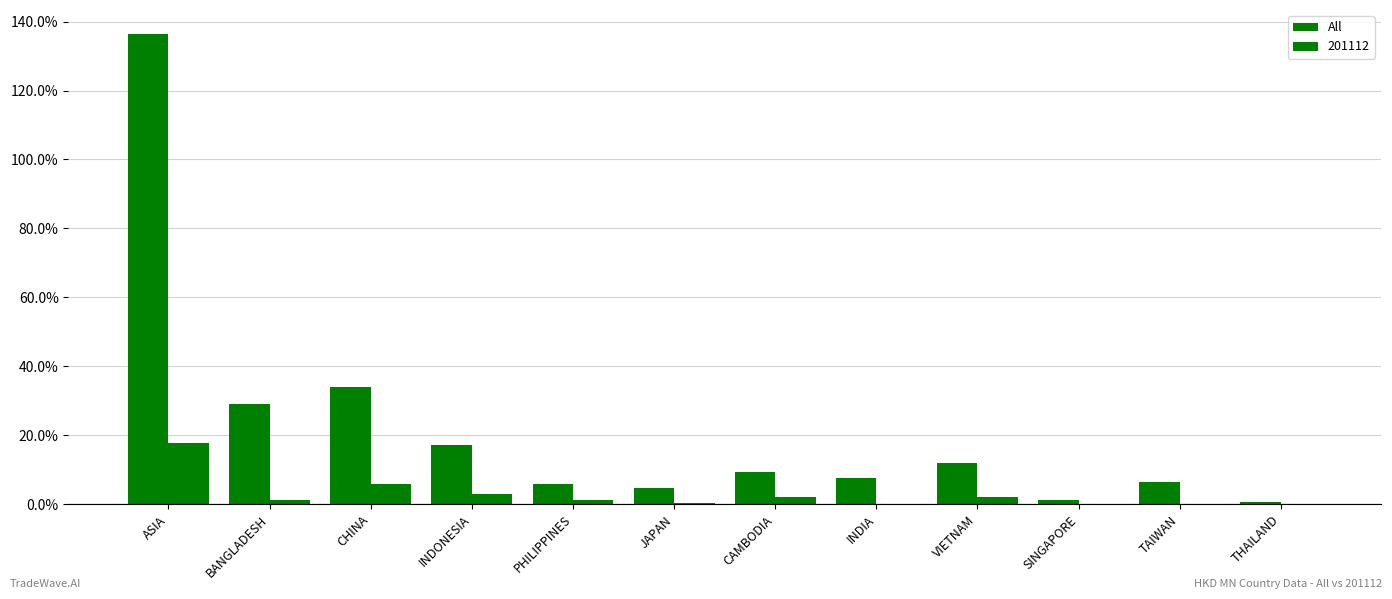

Reading left to right, extract all data points from this chart.

136.5	29.2	33.9	17.1	5.8	4.8	9.4	7.7	12.1	1.2	6.5	0.7